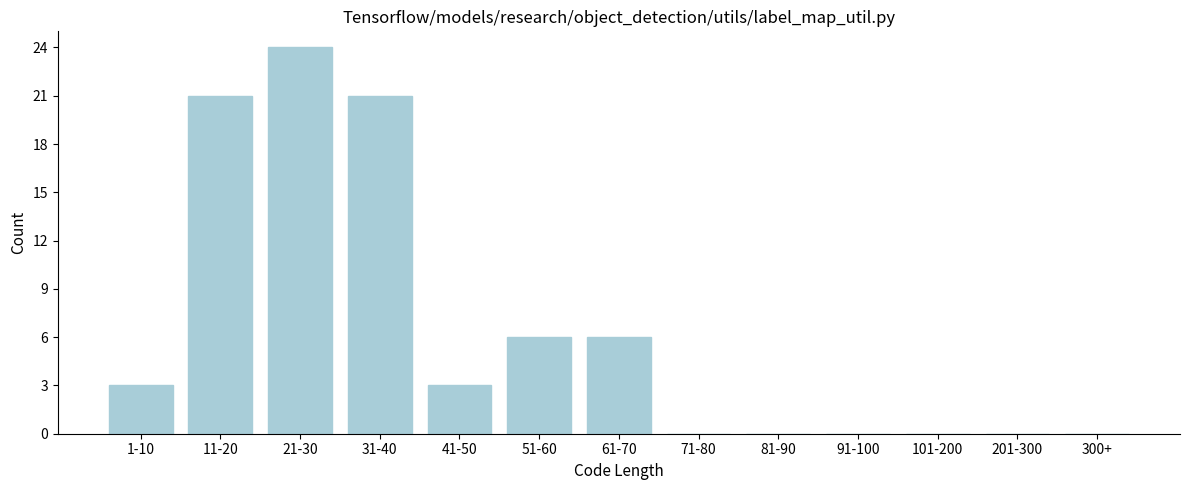

Reading right to left, what are all the values shown in this chart?

300+=0	201-300=0	101-200=0	91-100=0	81-90=0	71-80=0	61-70=6	51-60=6	41-50=3	31-40=21	21-30=24	11-20=21	1-10=3